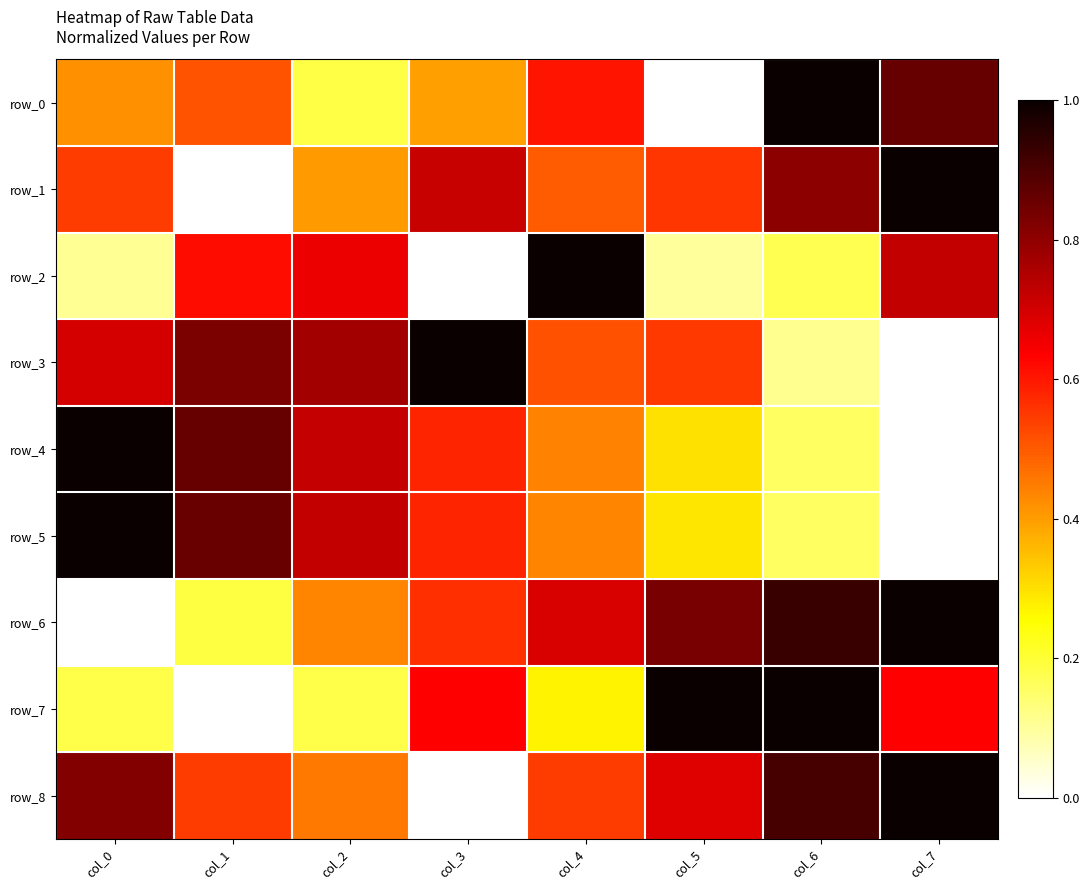

At how many categories does at least one series exceed 0?

8